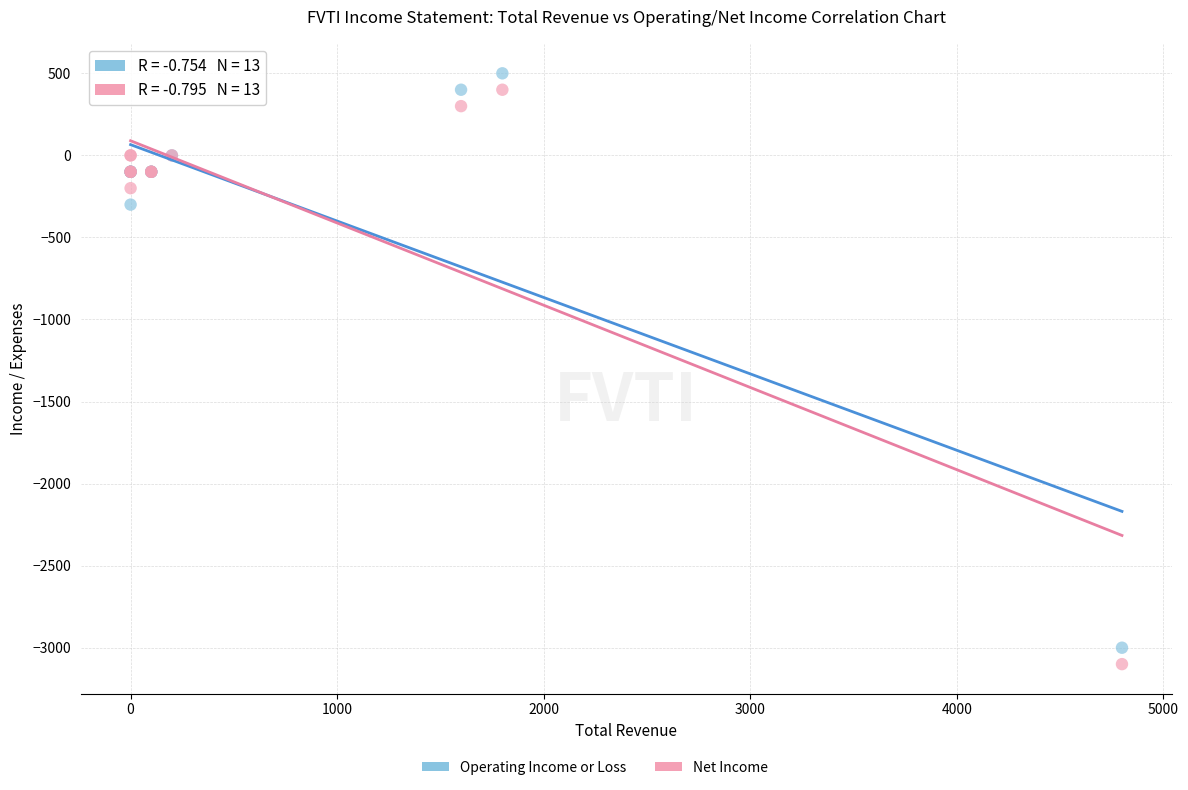

Which series contains the highest Y value?

Operating Income or Loss